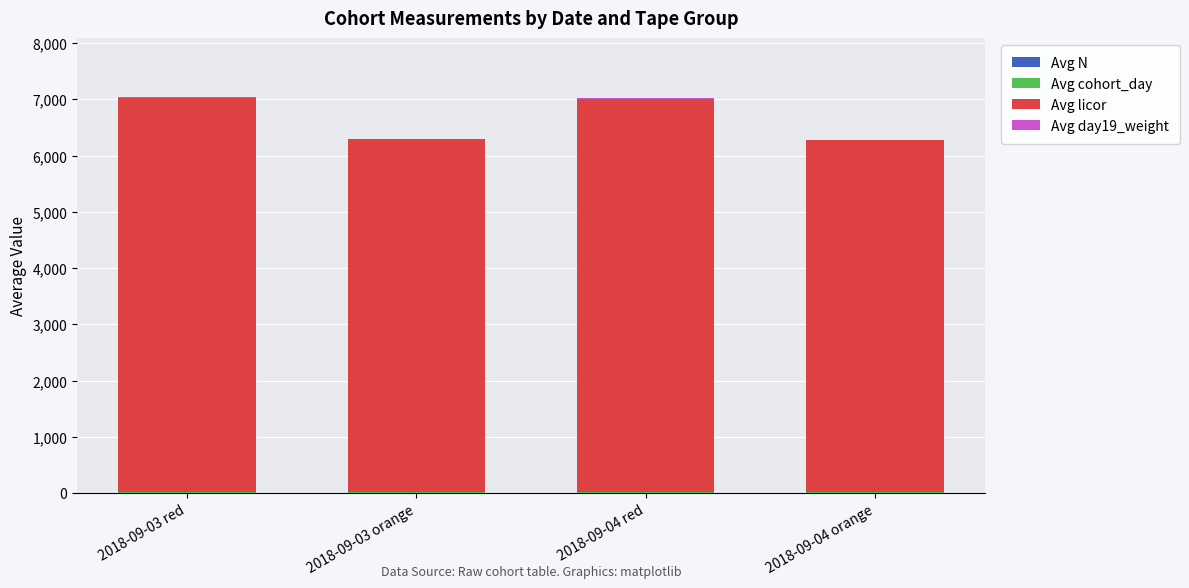

At how many categories does at least one series exceed 6910?

2